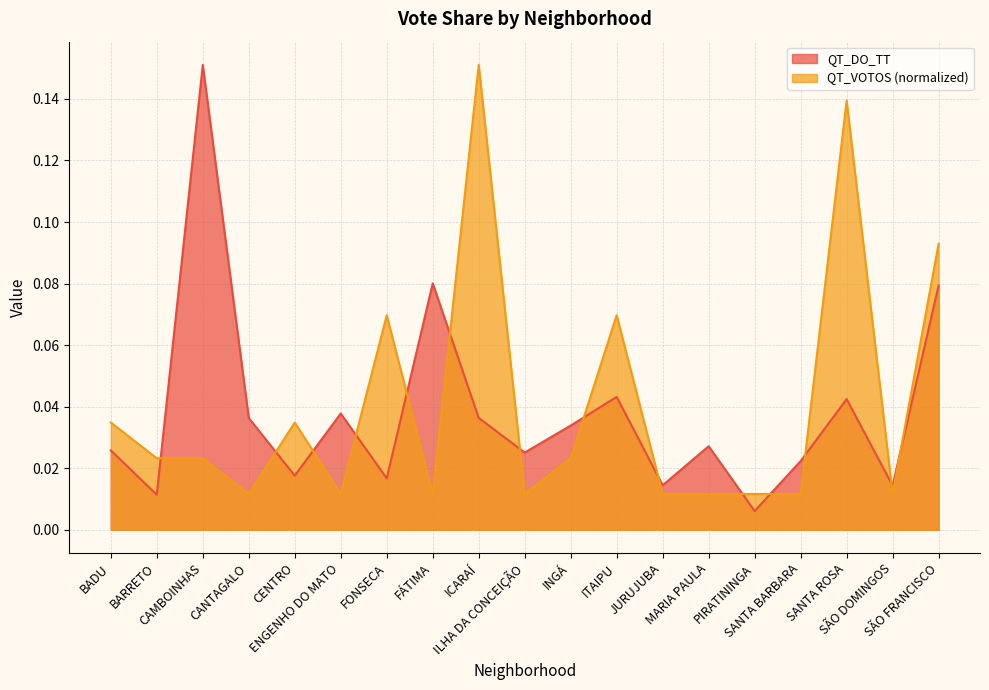

Which has a higher value, SANTA ROSA or SÃO FRANCISCO?

SÃO FRANCISCO